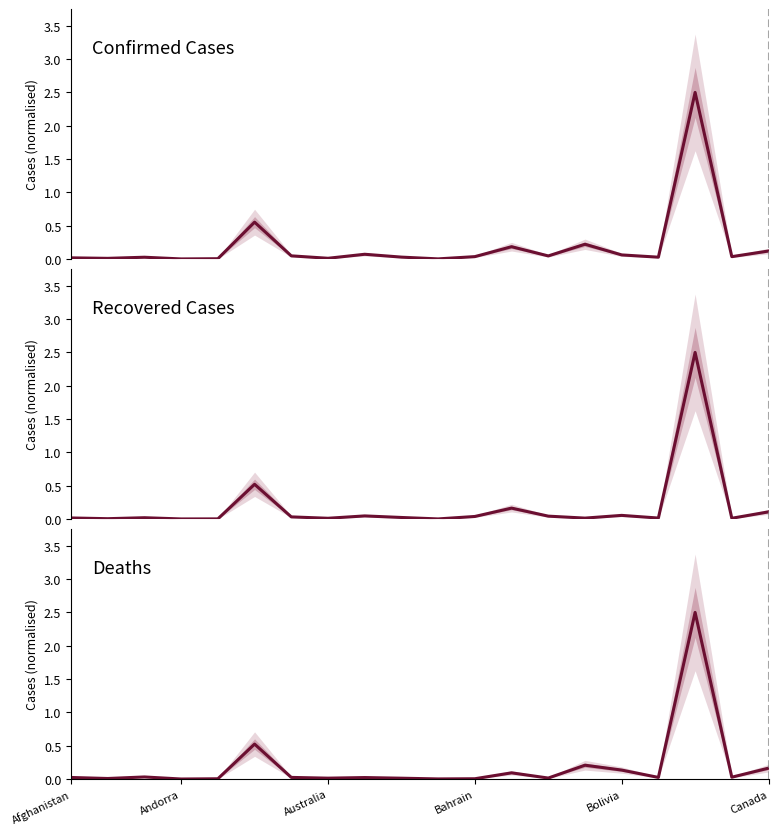

Which series has the largest total across all categories?

Confirmed